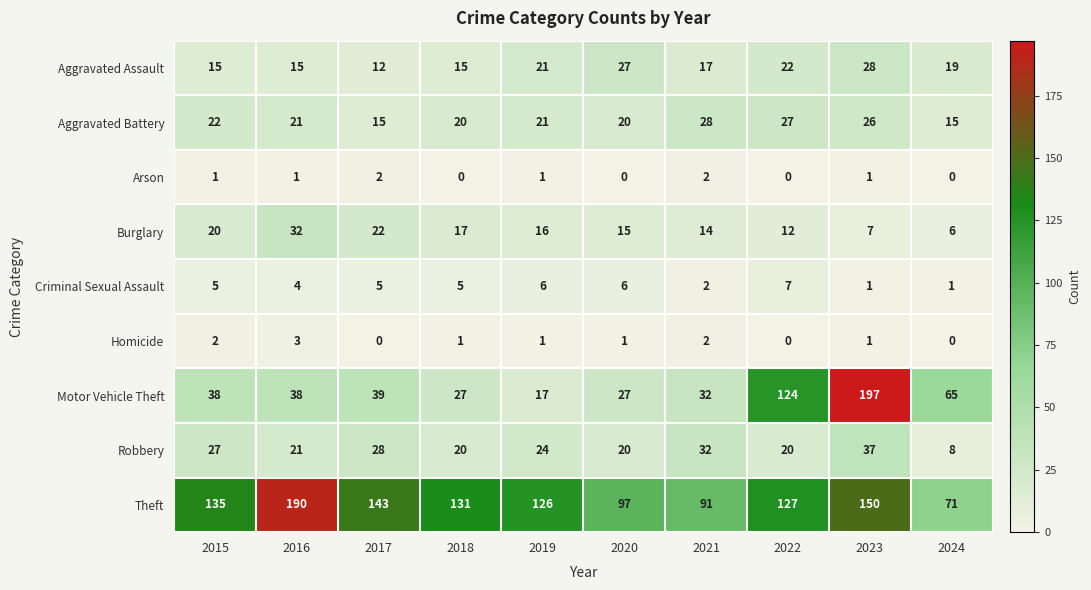

True or false: Robbery has a value of 20 at 2022.

True